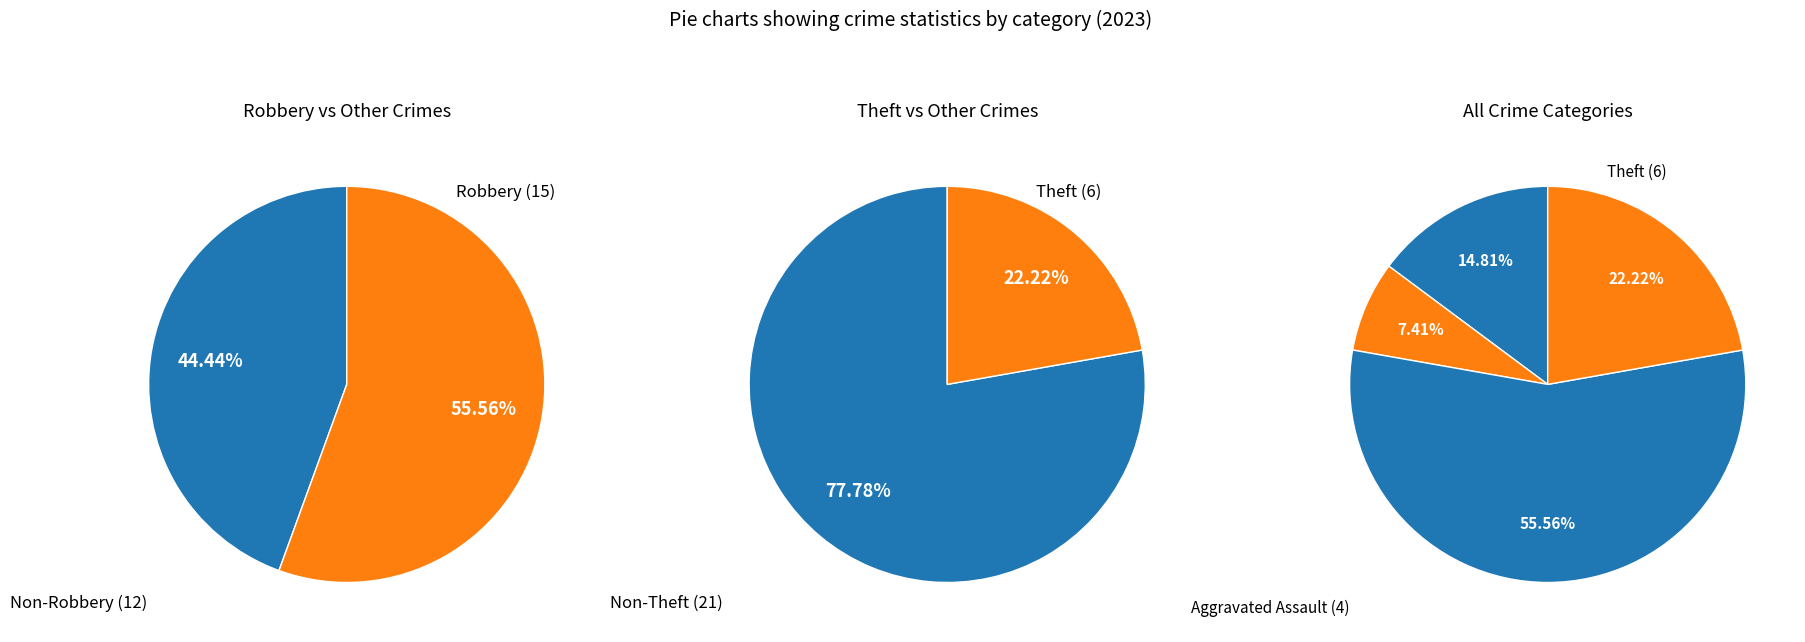

To the nearest percent, what percentage of the pie is Aggravated Assault?

15%